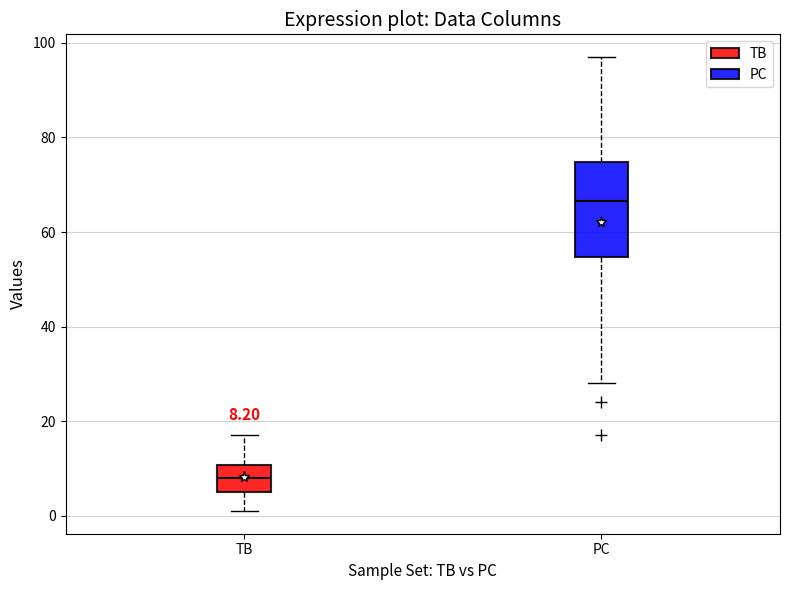

Which box is the tallest, from its lower edge to its upper edge?

PC